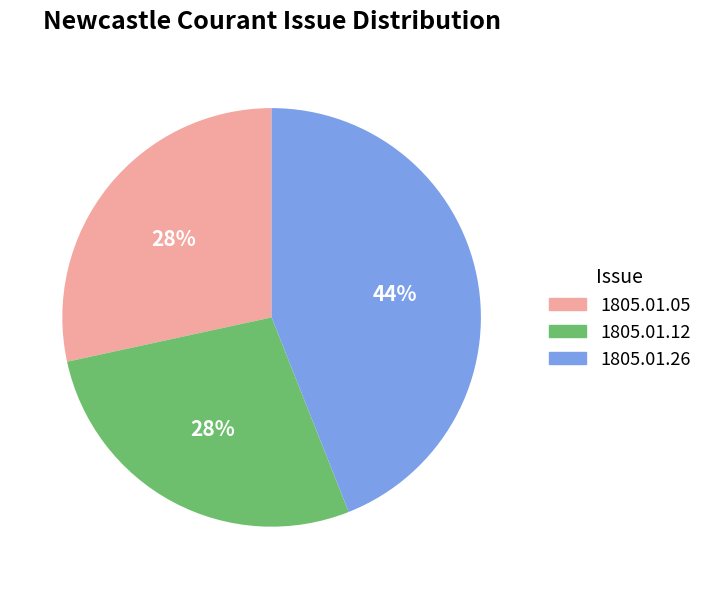

Is it true that 1805.01.26 is 44% of the pie?

True